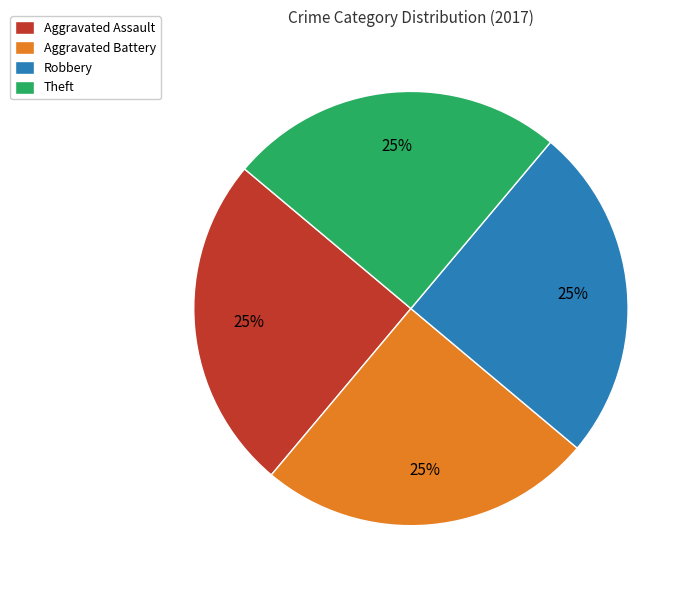

True or false: Robbery accounts for 13% of the total.

False